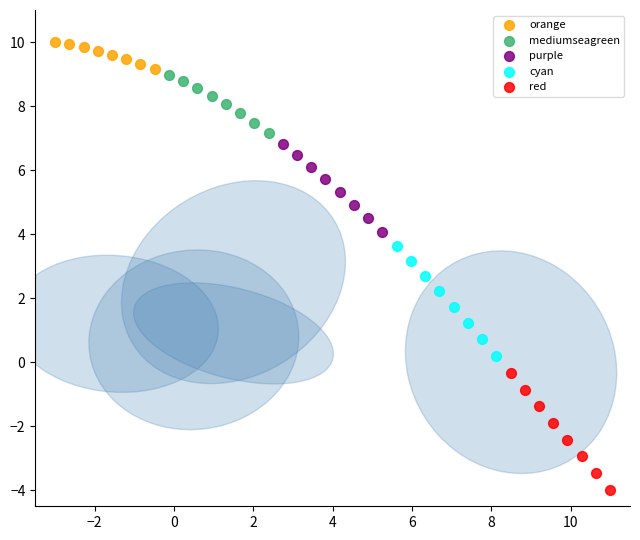

Which series has the largest Y range (max minus min)?

red